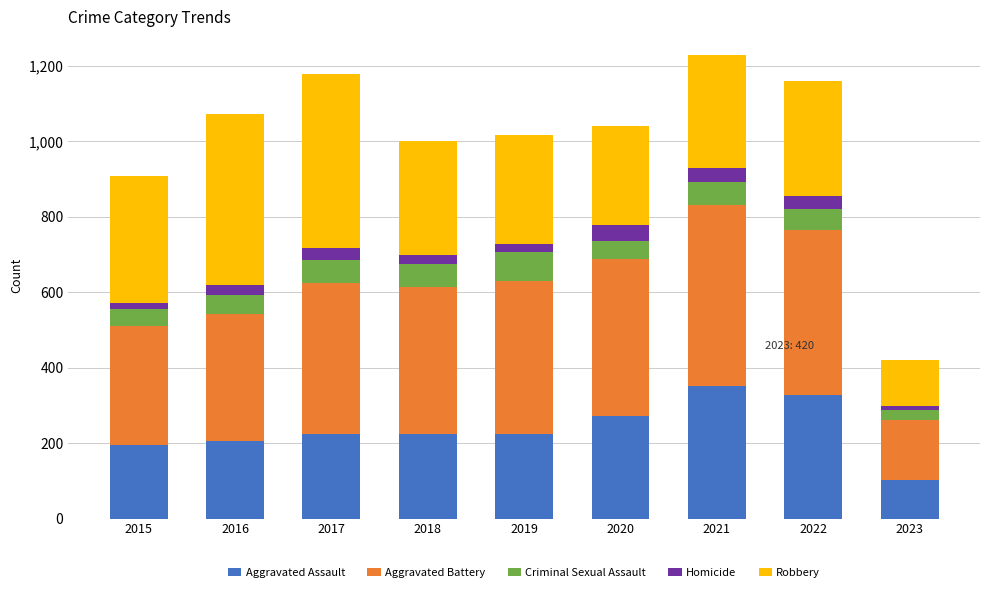

Which category has the lowest value in the Aggravated Assault series?

2023